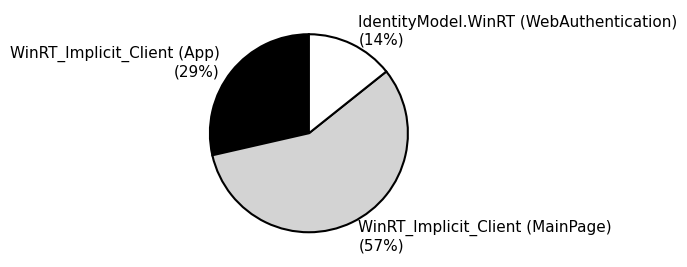

What is the ratio of the value at WinRT_Implicit_Client (MainPage) to the value at WinRT_Implicit_Client (App)?

2.0